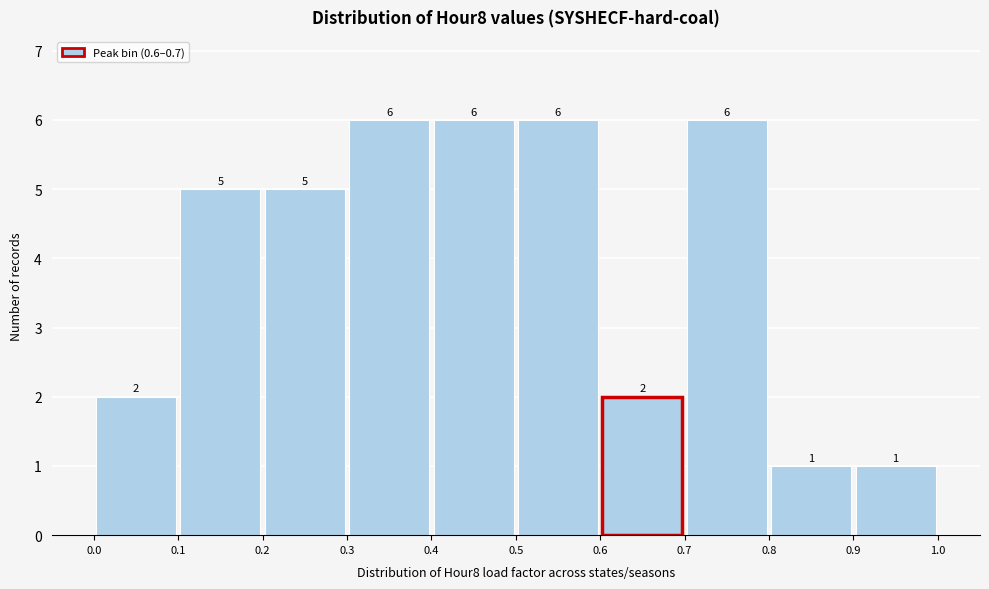

What is the height of the bar covering 0.8 to 0.9 on the x-axis?

1